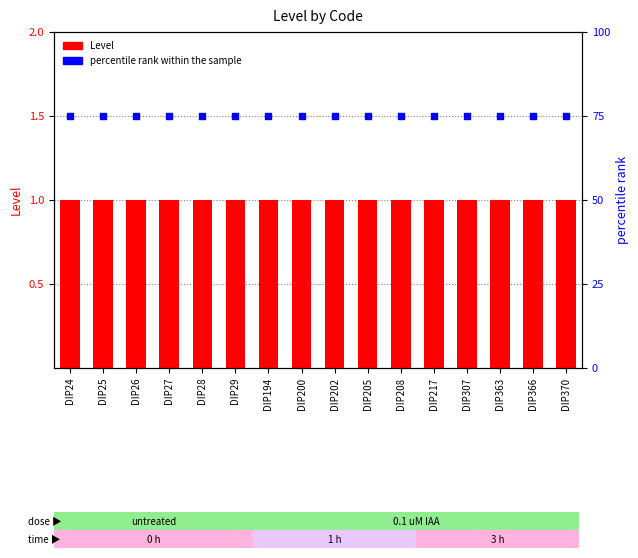

At how many categories does at least one series exceed 60?

16